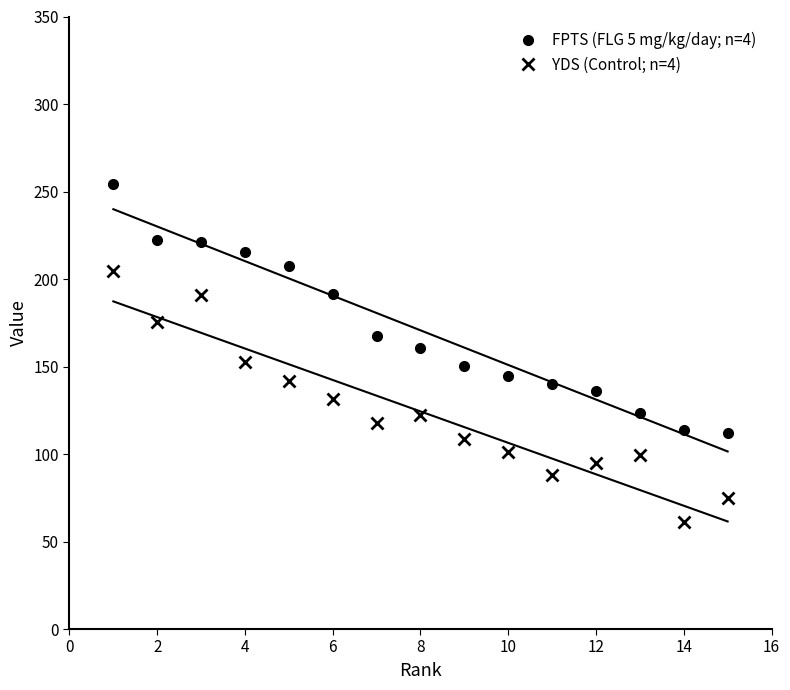

The value of YDS (Control; n=4) at 10 is 36.6. True or false?

False